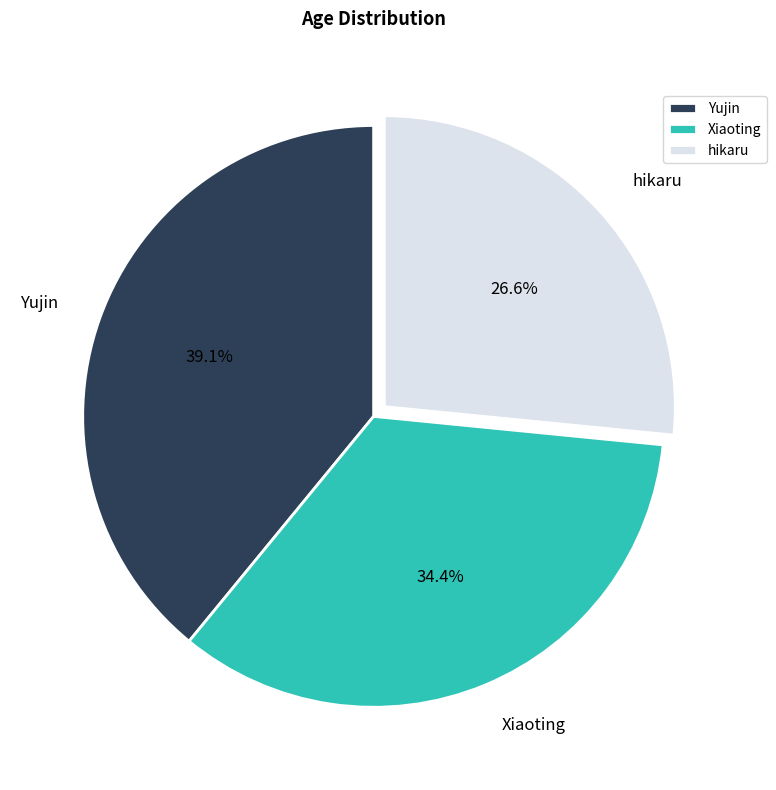

To the nearest percent, what is the average slice percentage?

33%